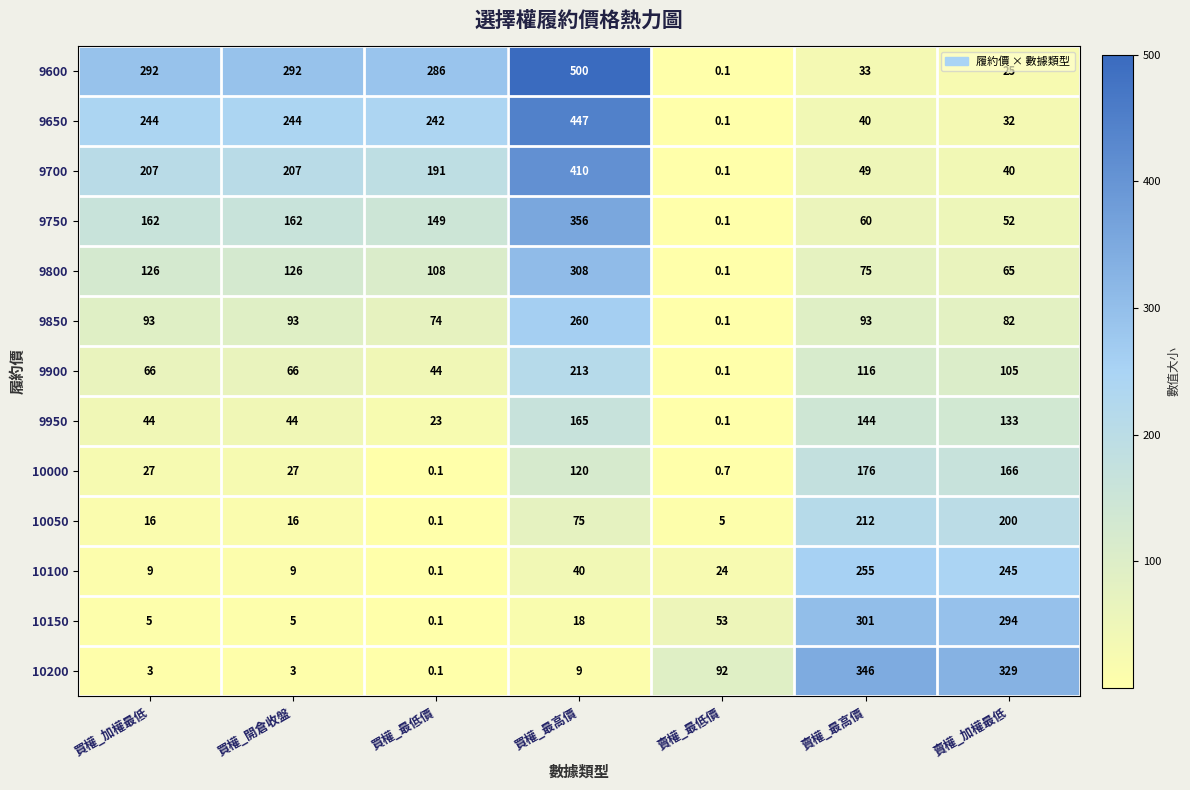

What is the sum of the 10100 values at 買權_最高價 and 賣權_加權最低?

285.0